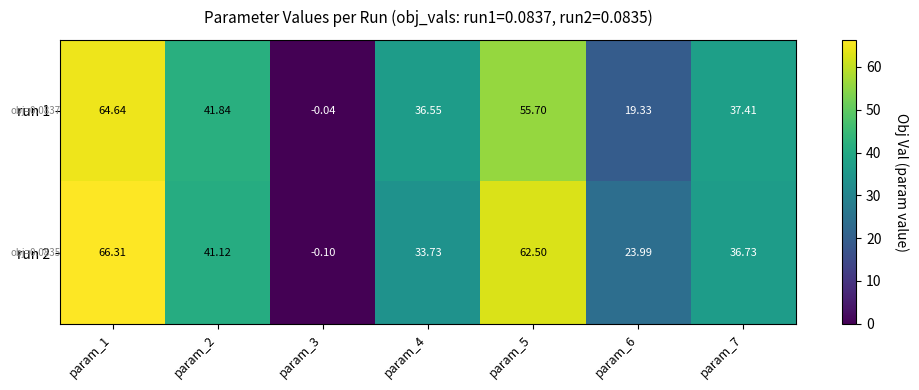

Rank the series at param_2 from lowest to highest value.

run 2, run 1